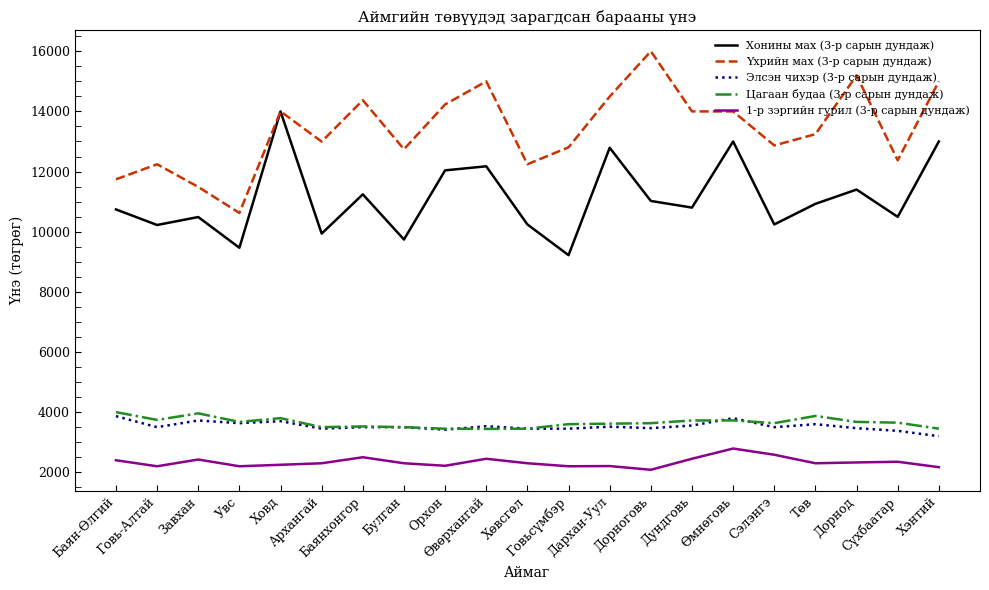

The value of Хонины мах (3-р сарын дундаж) at Орхон is 20147.6. True or false?

False